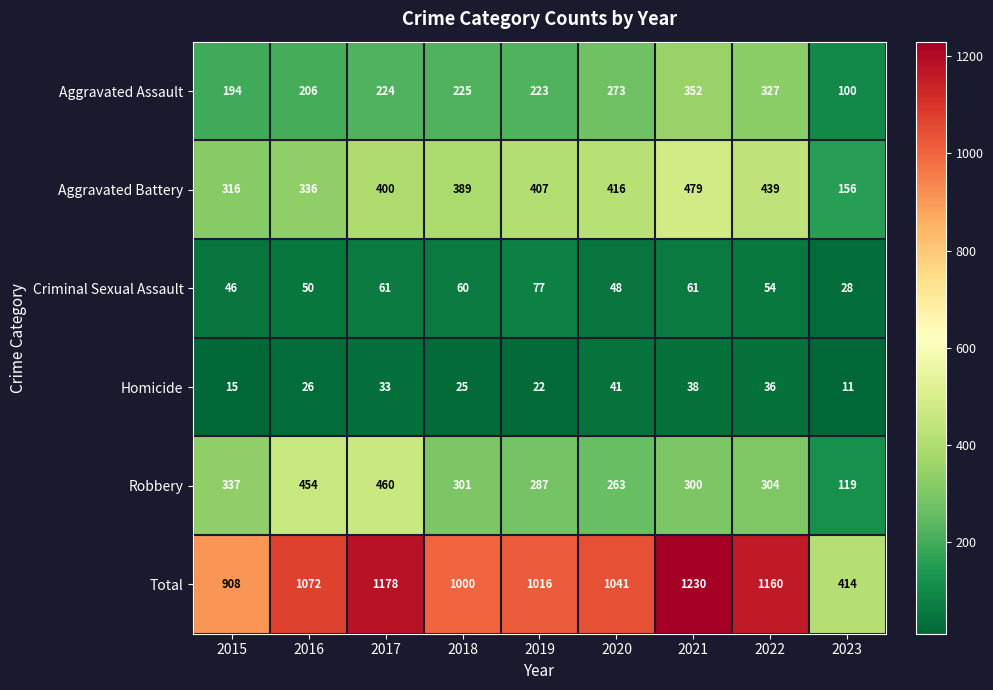

Which category has the highest value in the Criminal Sexual Assault series?

2019